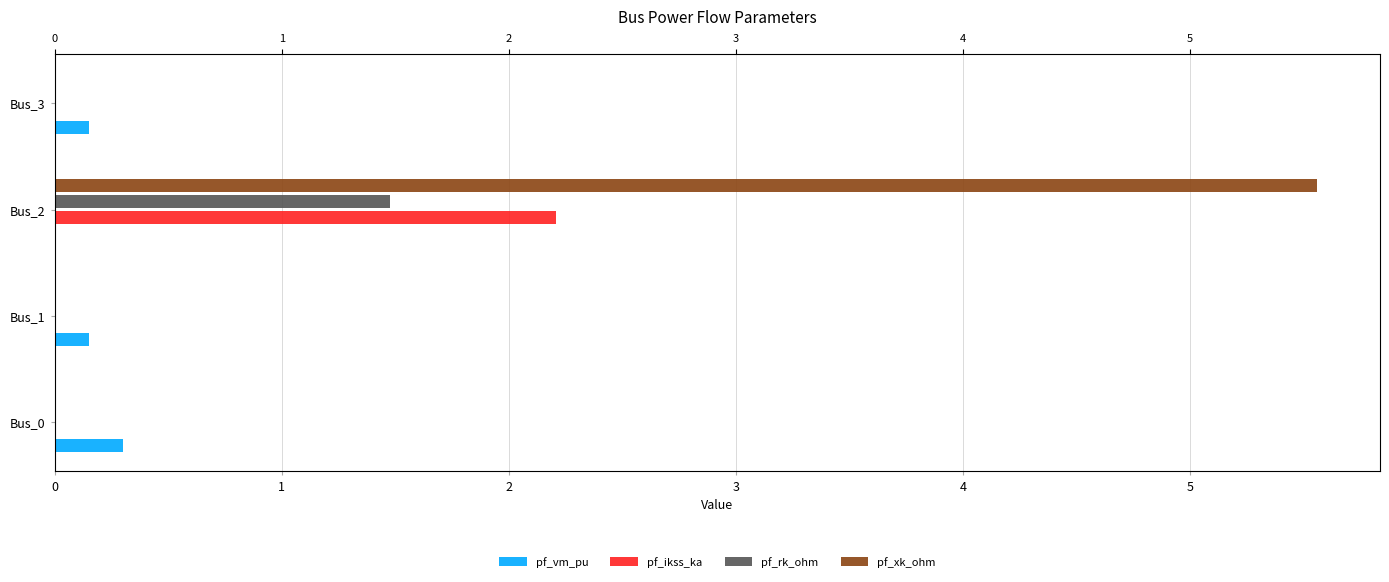

Which series has the largest range (max minus min)?

pf_xk_ohm